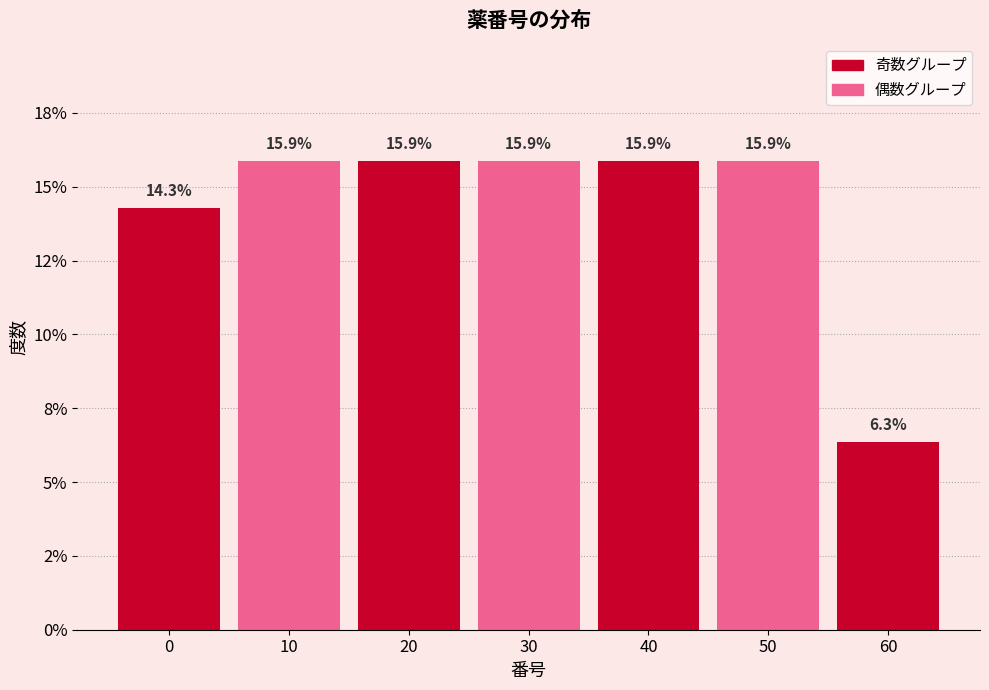

Does the chart contain any negative values?

No